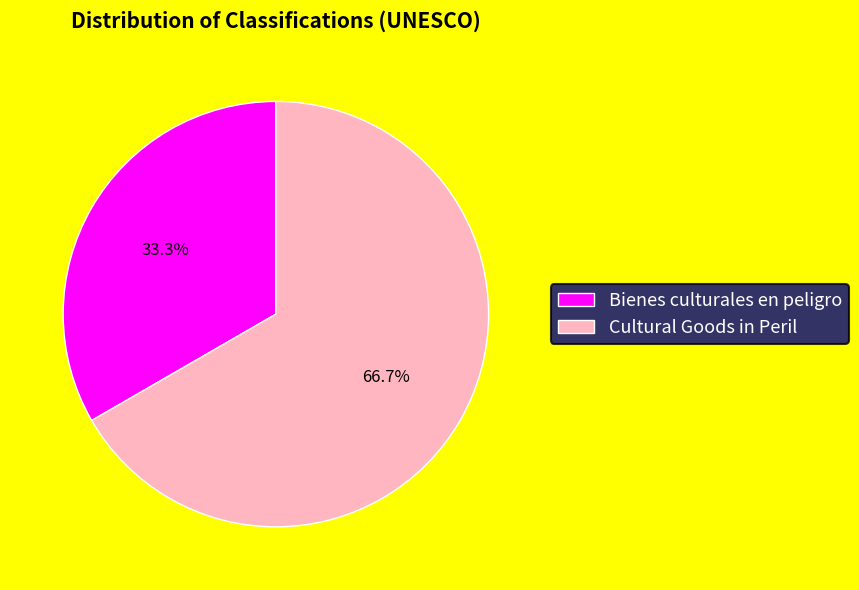

To the nearest percent, what portion does Cultural Goods in Peril represent?

67%